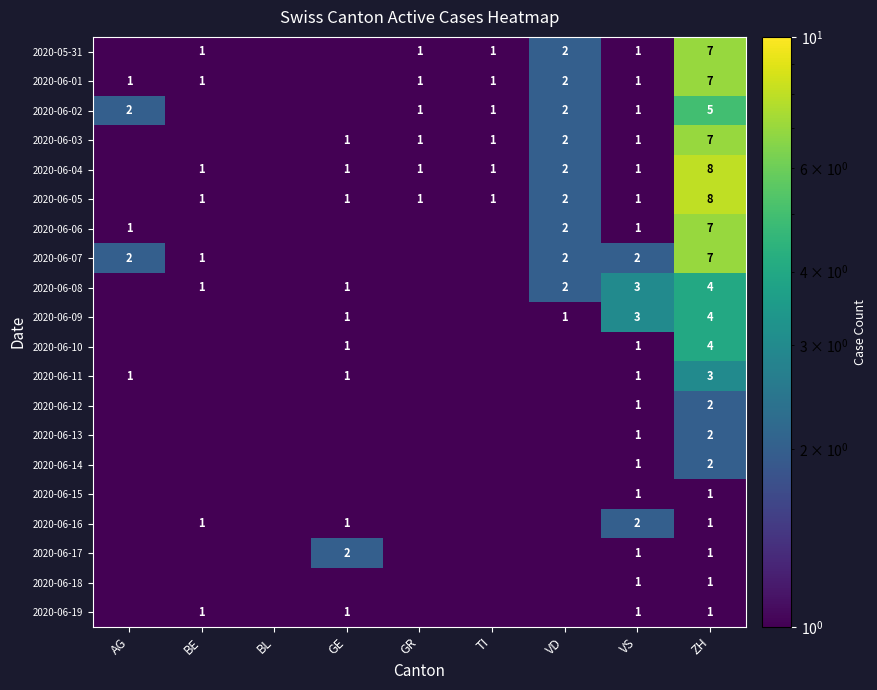

Is it true that 2020-06-11 equals 1.0 at VS?

True